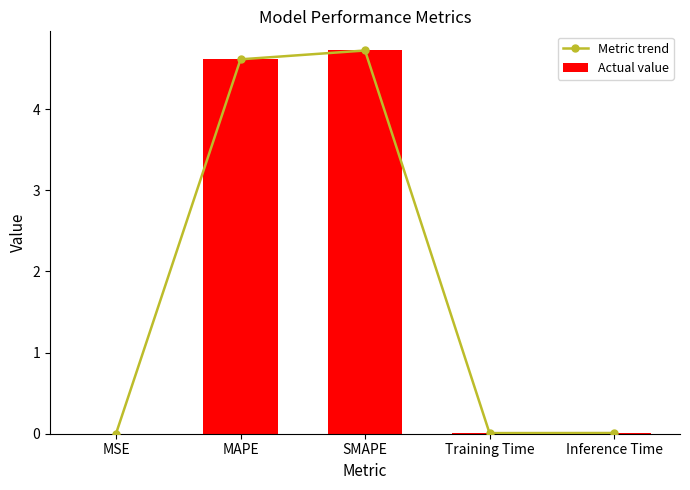

Which label corresponds to the largest value in the chart?

SMAPE